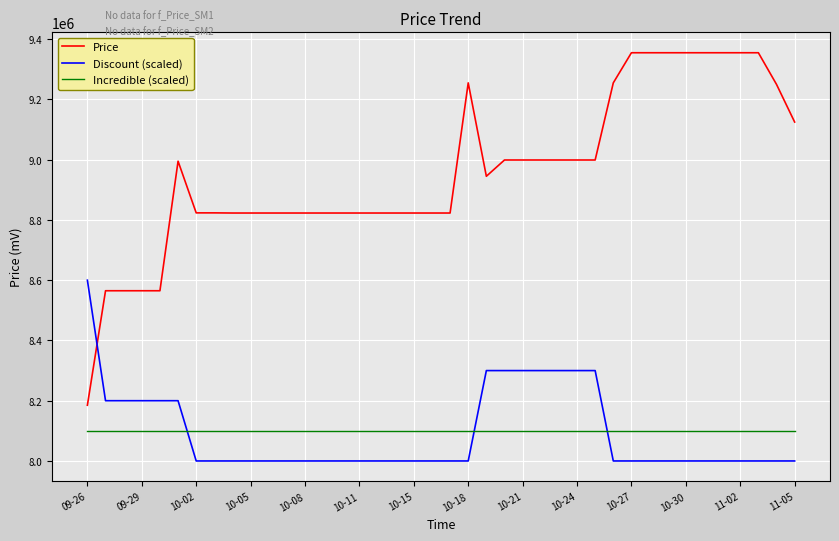

After their last crossing, which series has the higher values: Price or Discount (scaled)?

Price